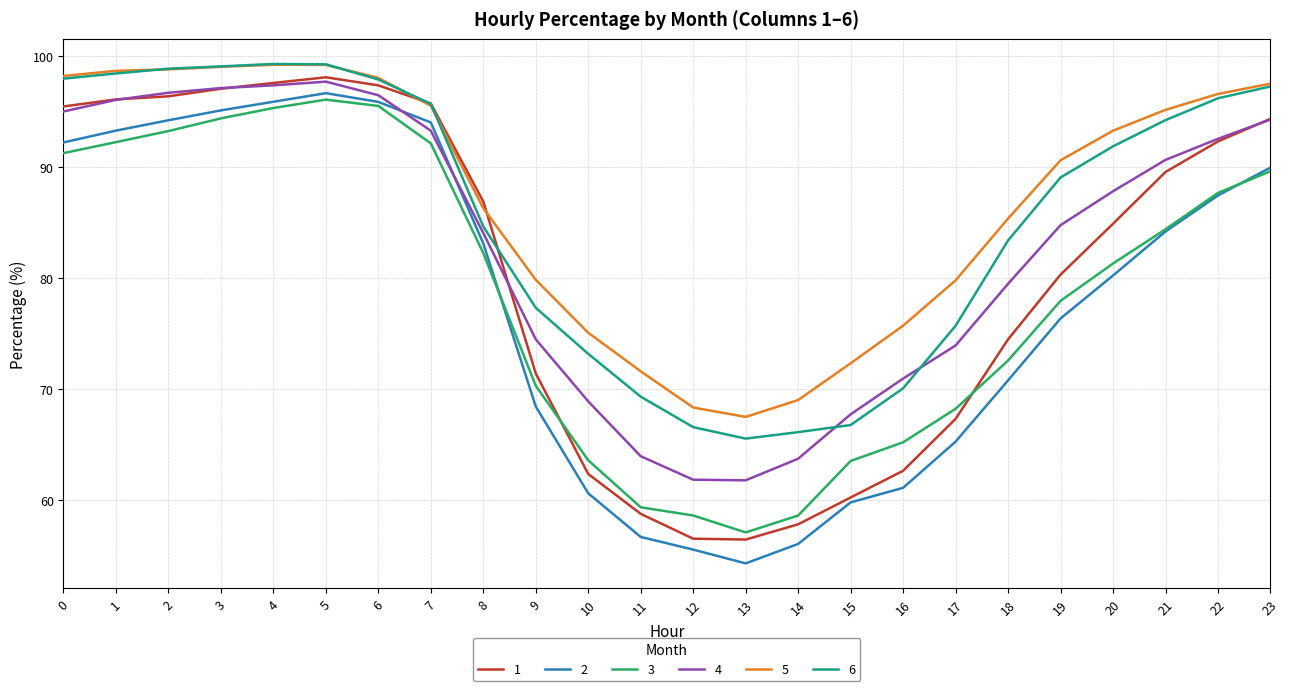

What is the total value across all series at 18?

466.1